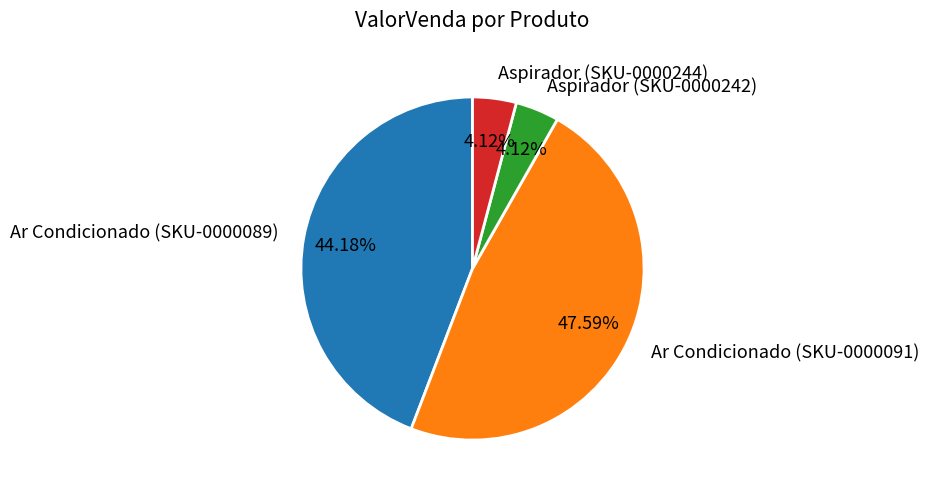

True or false: Ar Condicionado (SKU-0000091) accounts for 36% of the total.

False